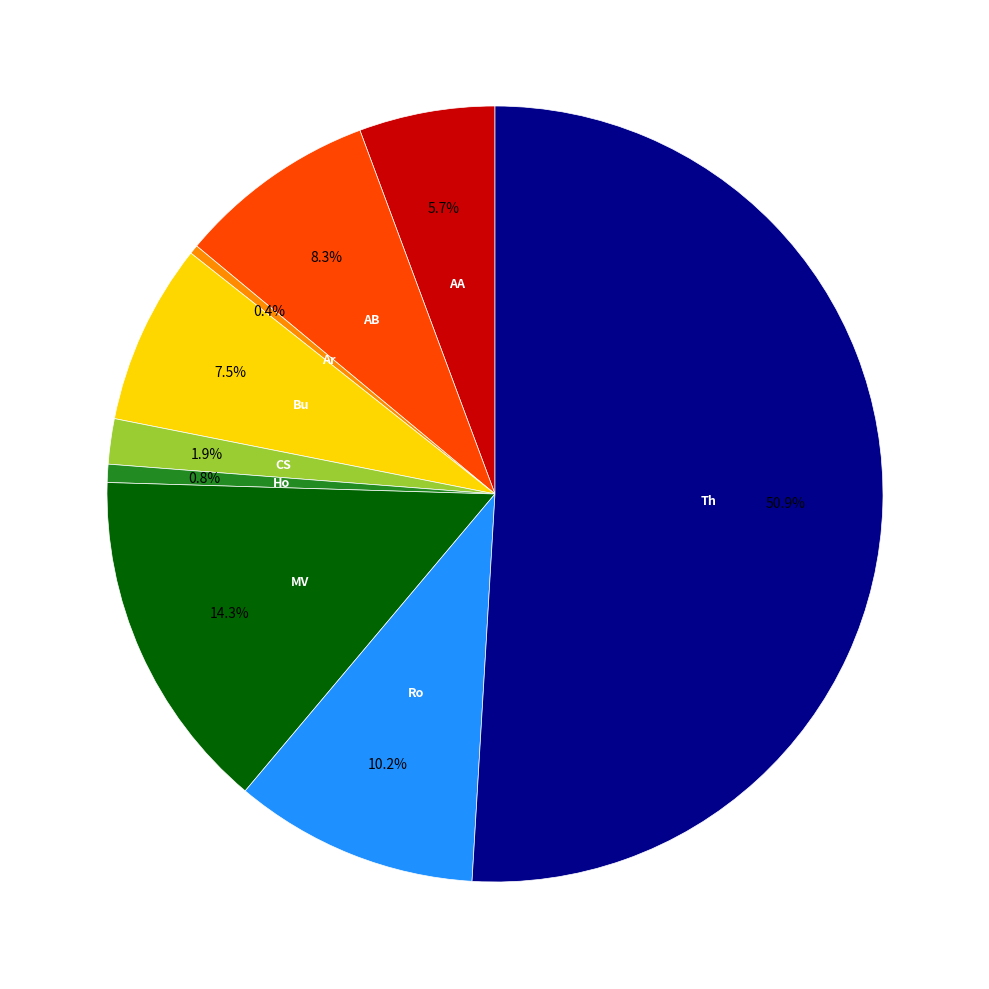

How many slices are in this pie chart?

9